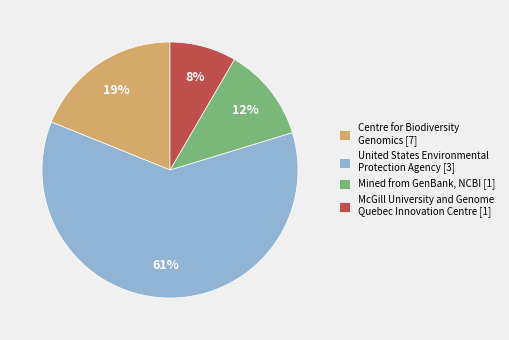

What percentage is the Mined from GenBank, NCBI [1] slice, to the nearest percent?

12%